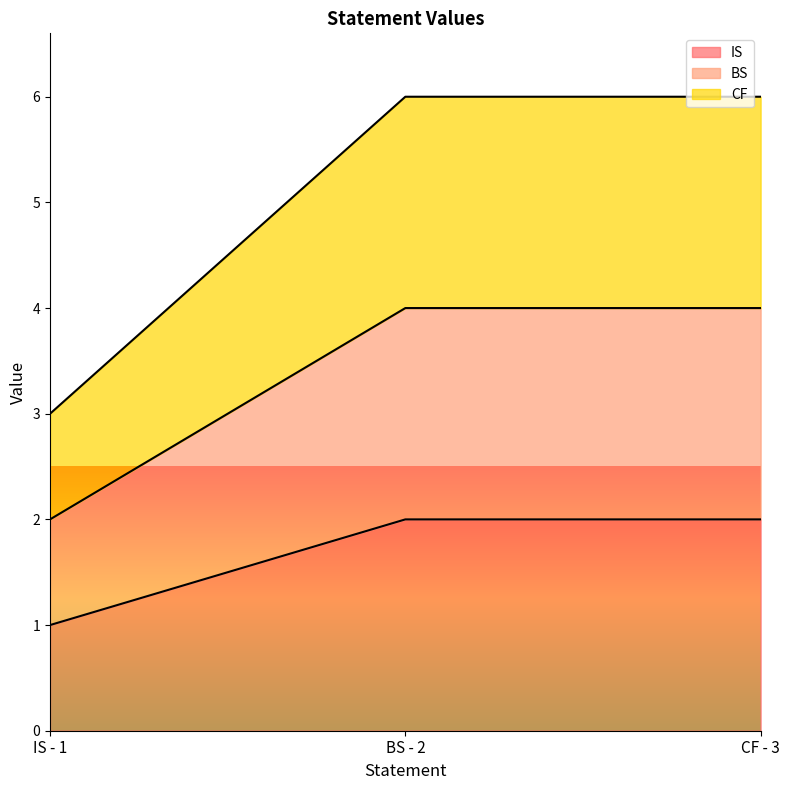

Where is IS nearest to the value 1?

IS - 1